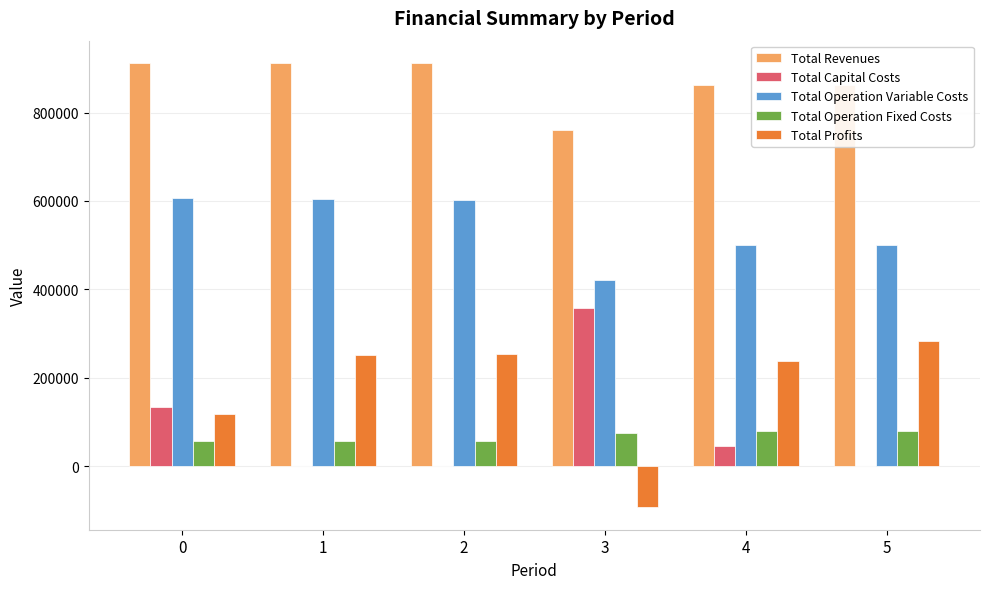

What is the sum of the Total Operation Variable Costs values at 4 and 1?

1104681.5